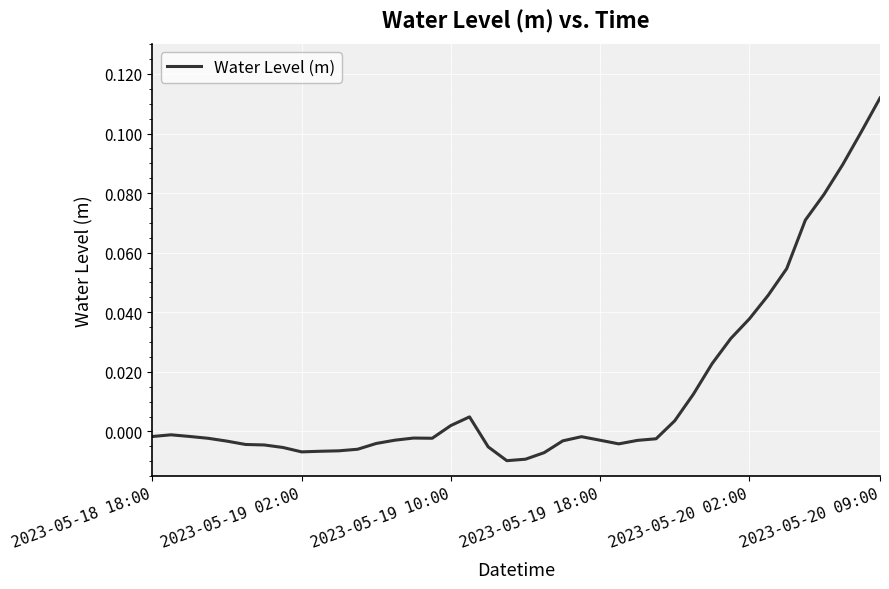

How many points are lower than both their immediate neighbors (excluding endpoints)?

4